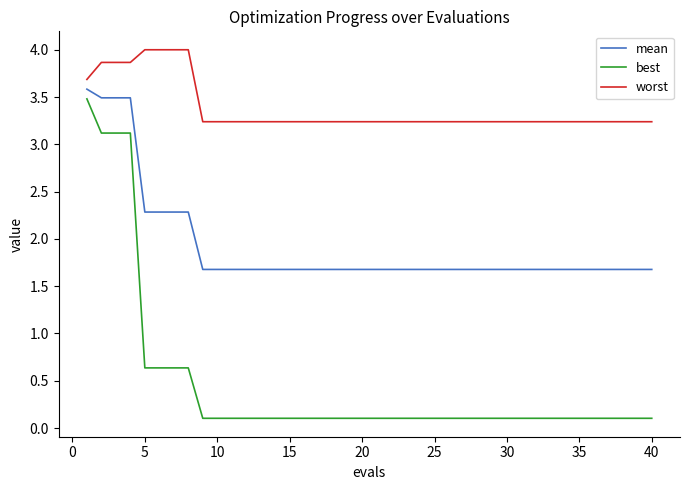

What is the minimum value for worst?

3.2